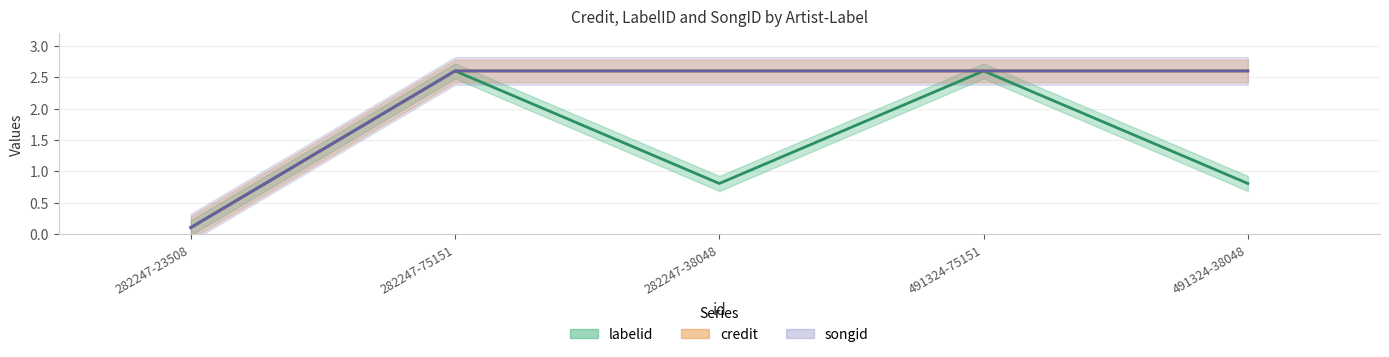

Where is songid nearest to the value 1?

282247-23508